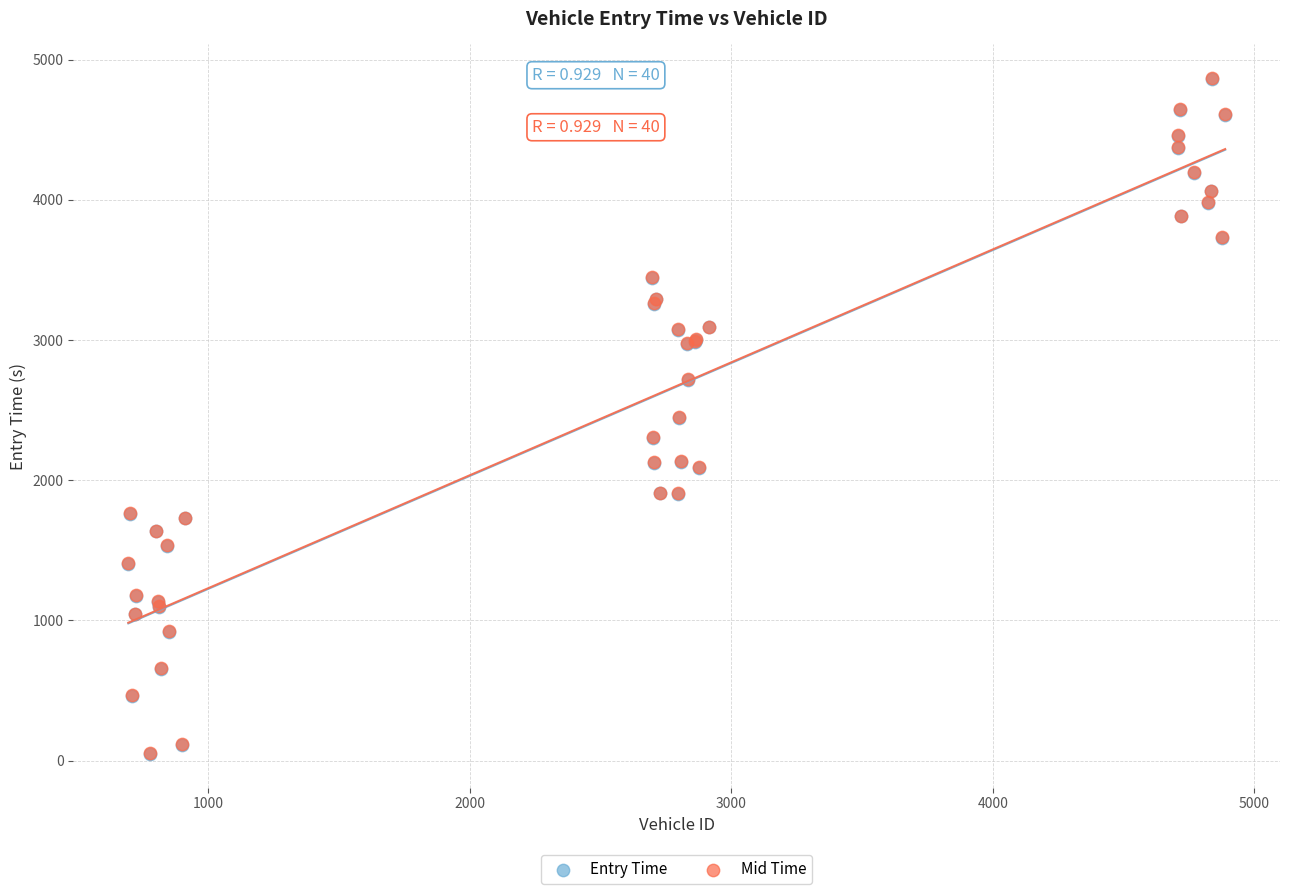

What are all the series names shown in the legend?

Entry Time, Mid Time